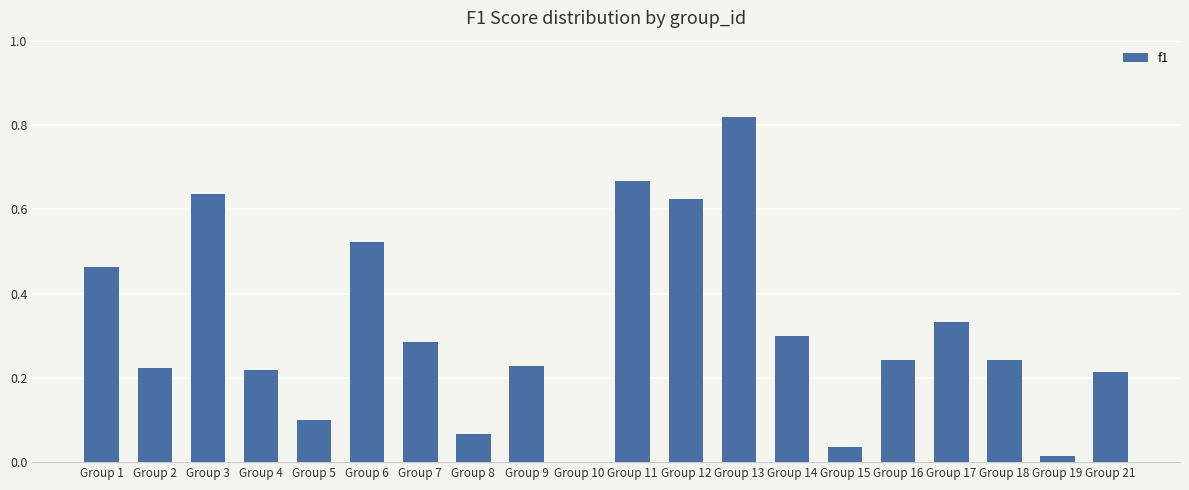

What is the sum of the values at Group 9 and Group 4?

0.4